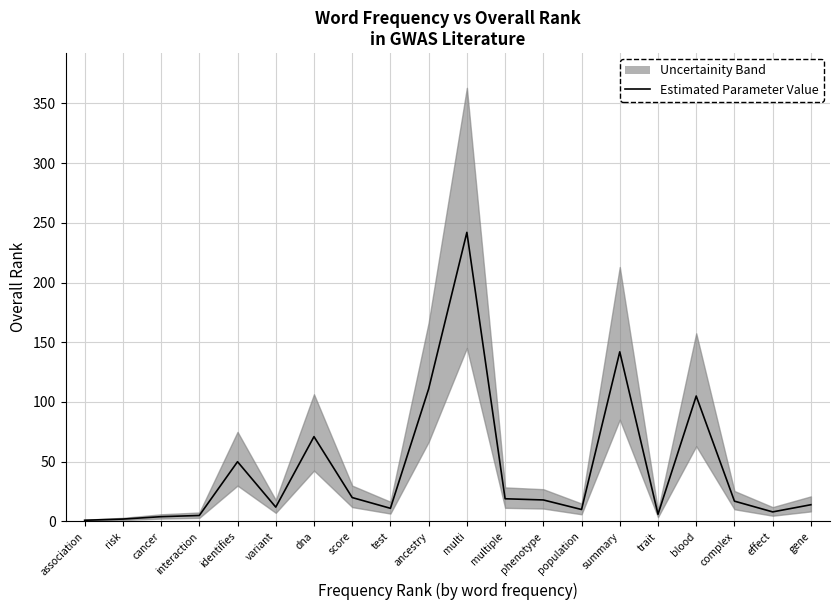

What is the value of the 3rd point from the left?

4